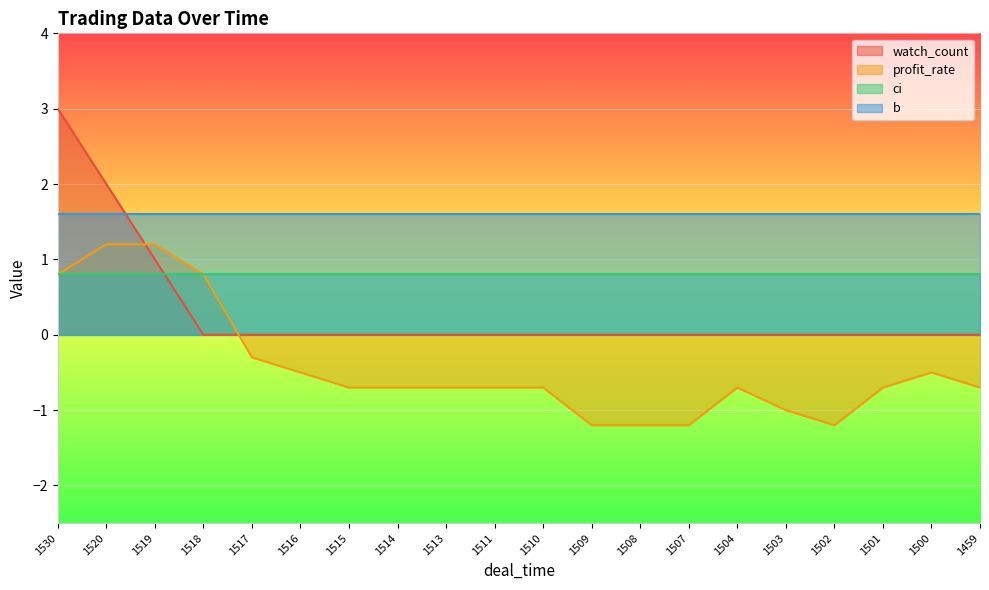

What is the difference between the second highest and minimum values in the watch_count series?

2.0